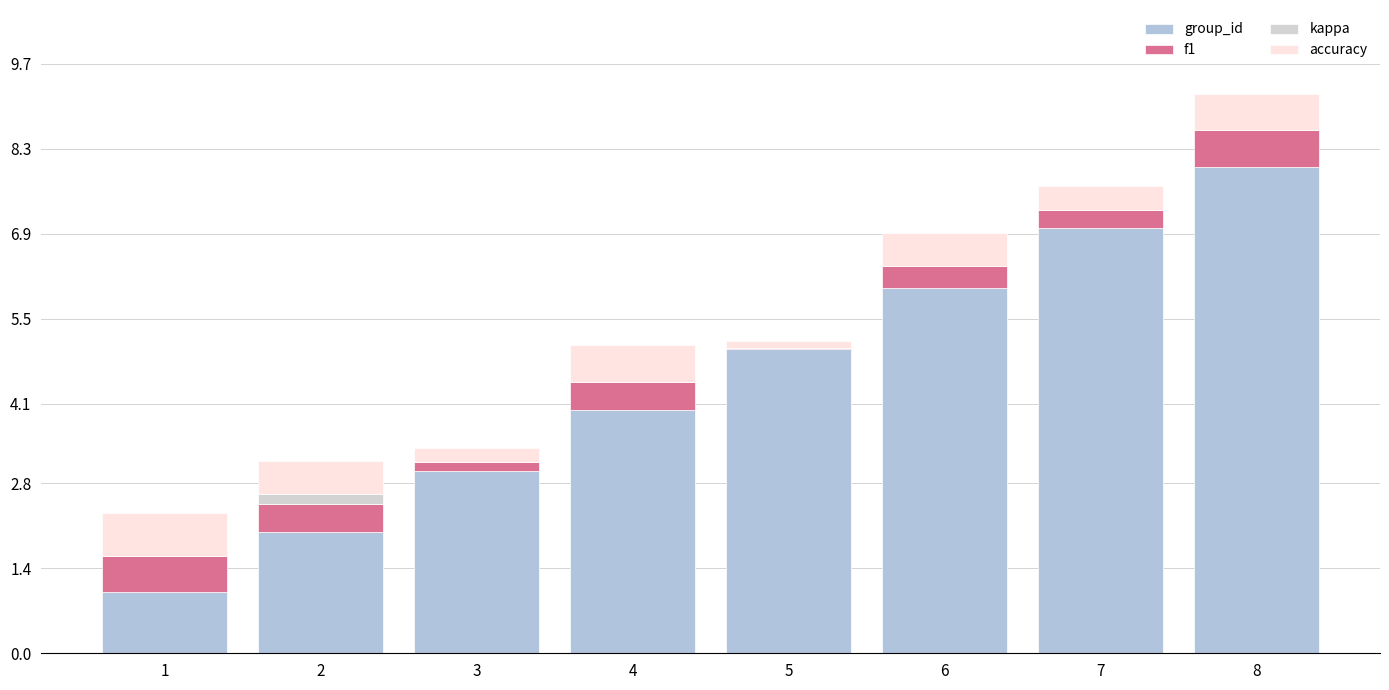

True or false: f1 has a value of 0.4 at 6.

True